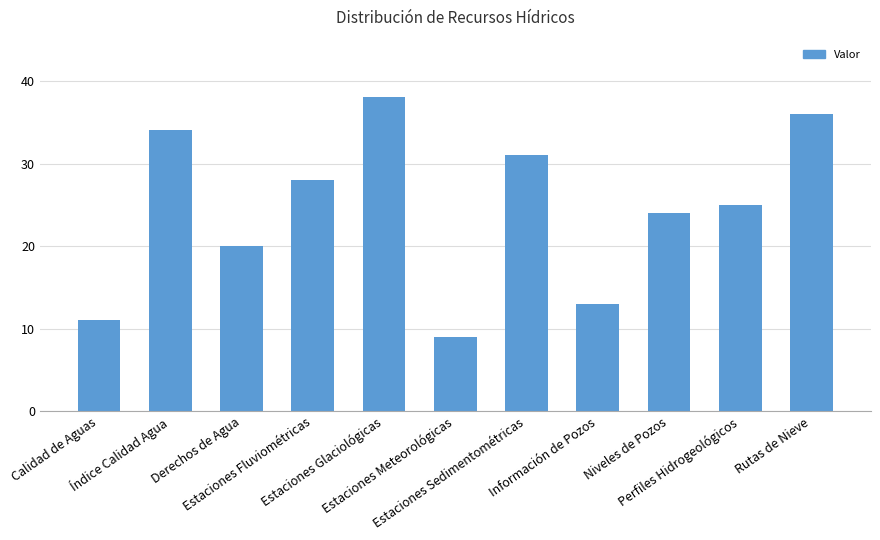

List the labels in order of value, largest first.

Estaciones Glaciológicas, Rutas de Nieve, Índice Calidad Agua, Estaciones Sedimentométricas, Estaciones Fluviométricas, Perfiles Hidrogeológicos, Niveles de Pozos, Derechos de Agua, Información de Pozos, Calidad de Aguas, Estaciones Meteorológicas